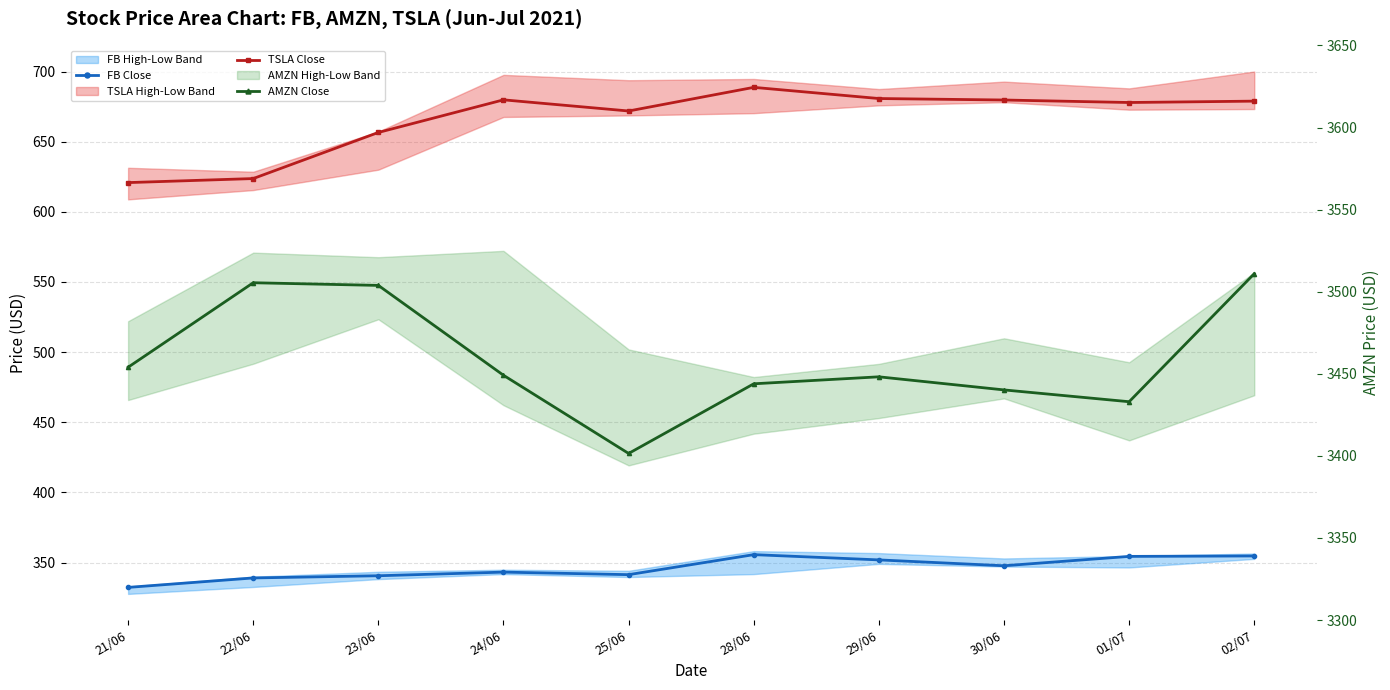

The AMZN Close series shows 3503.8 at 23/06. True or false?

True